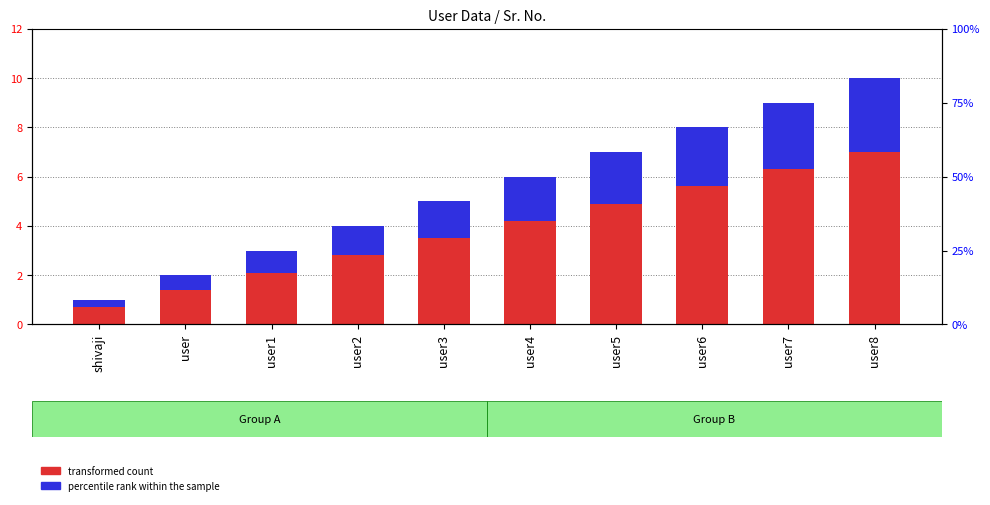

At how many categories does at least one series exceed 6?

2